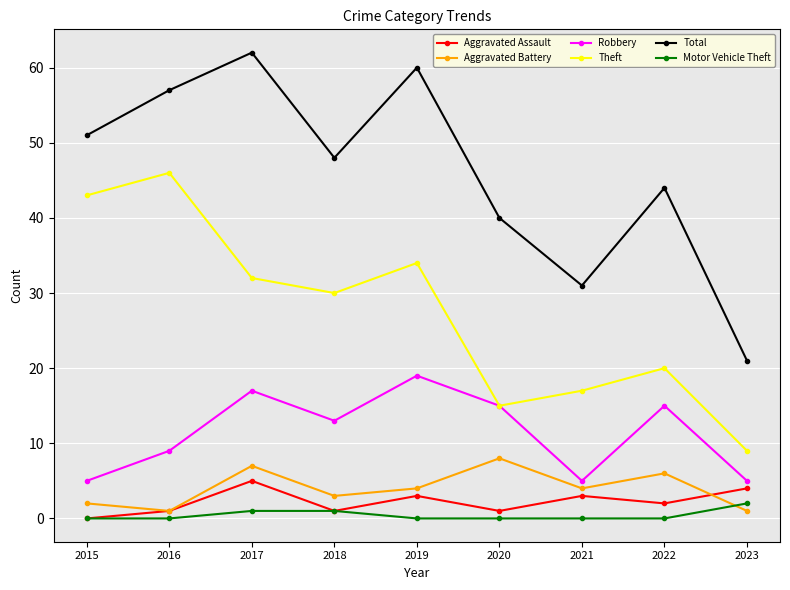

What is the highest value of the Theft series?

46